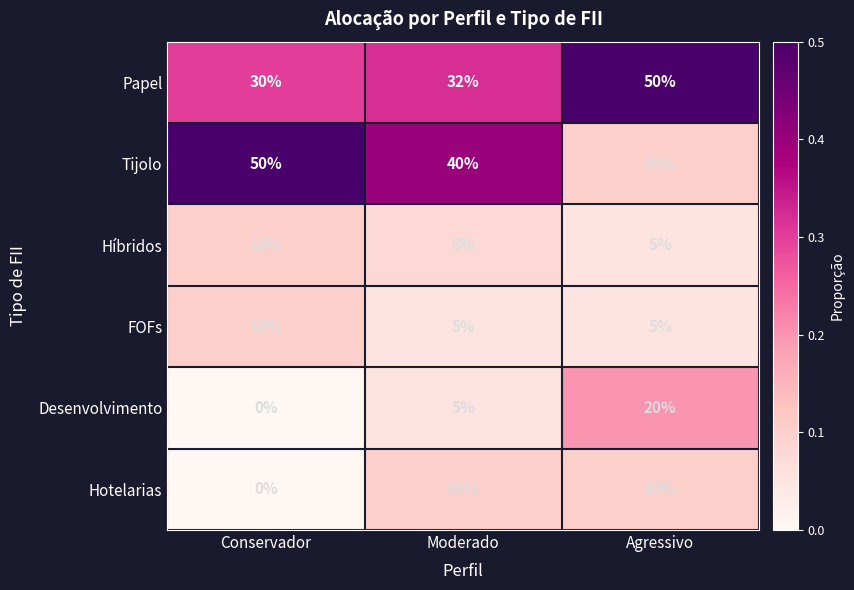

At how many categories does at least one series exceed 5?

3